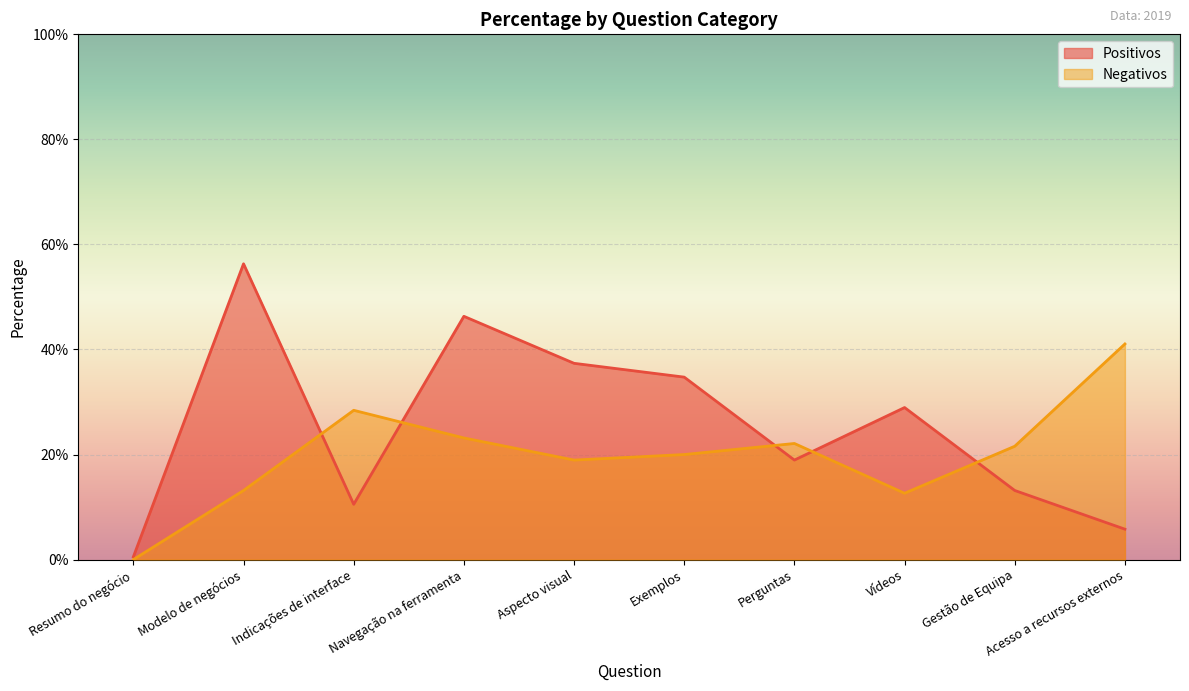

Which has a higher value, Indicações de interface or Navegação na ferramenta?

Navegação na ferramenta